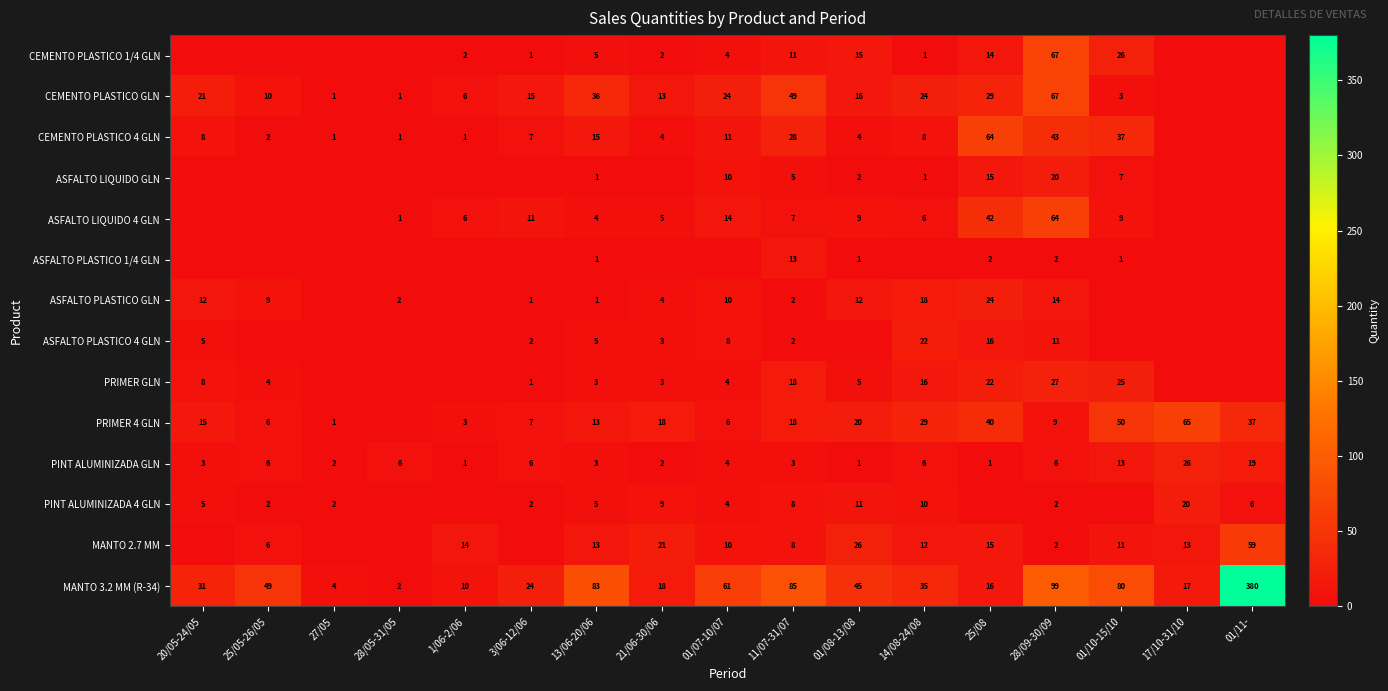

Which category has the highest value in the MANTO 3.2 MM (R-34) series?

01/11-